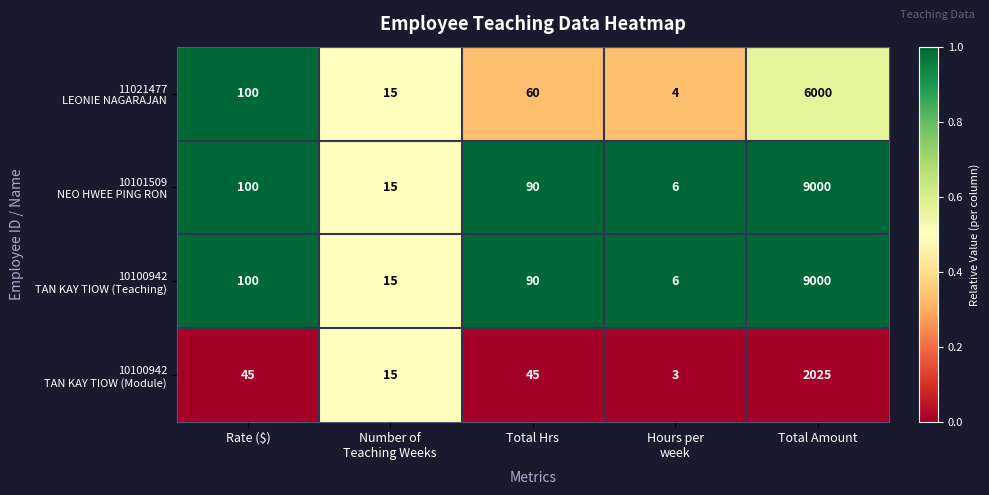

What is the difference between the highest and lowest values at Rate ($)?

55